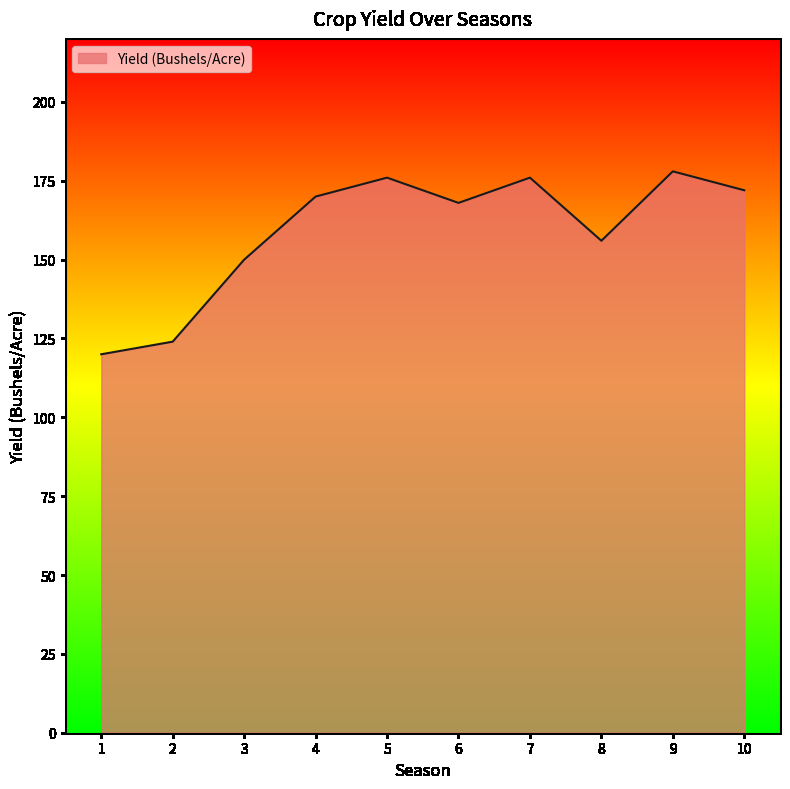

What is the change in value from 1 to 10?

+52